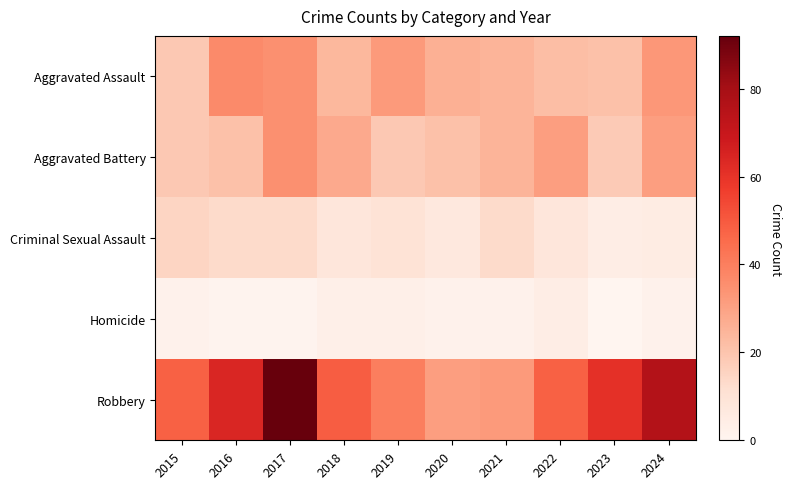

At which category is the sum across all series the highest?

2017